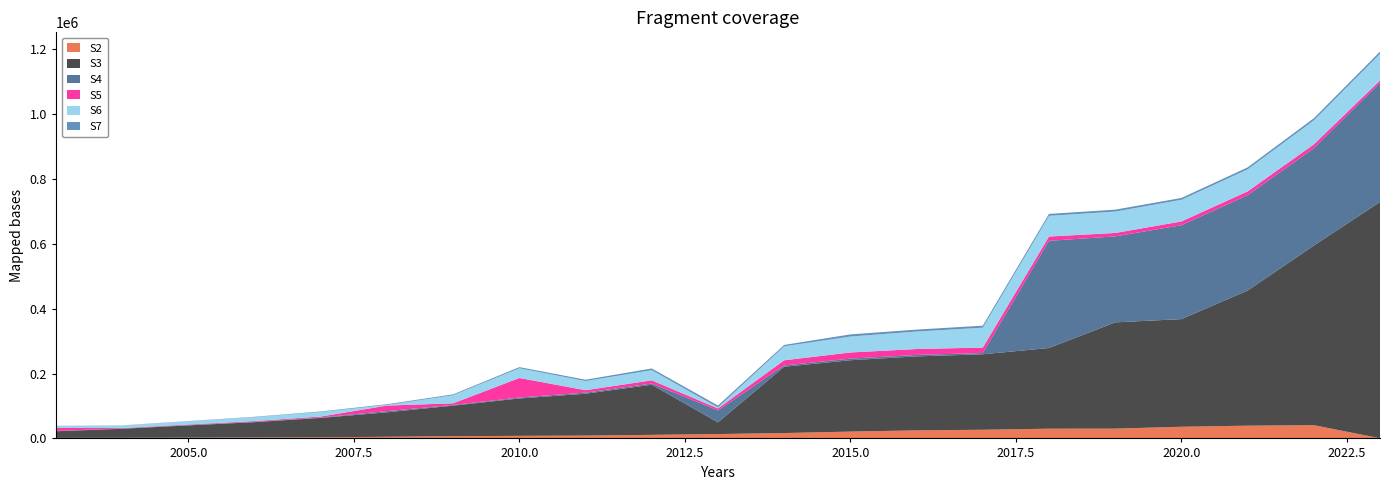

Reading left to right, extract all data points from this chart.

S2: 1652.3	1890.7	2323.7	2749.9	3403.5	5064.5	6894.9	7923.1	8757.8	10996.4	13478.8	16573.8	21042.7	24853.1	26708.0	29993.1	30203.0	35971.8	39317.2	40968.5	491.6
S3: 20427.1	27876.5	37817.8	47353.0	59851.0	75406.4	94258.3	115299.8	129119.6	154523.5	36025.0	204393.9	220064.0	228030.1	232725.7	248783.8	327648.2	331907.7	416544.1	553587.1	728520.7
S4: 924.0	964.0	1119.0	1125.0	1302.3	3741.8	1992.5	2802.2	3357.1	3739.0	36790.1	4125.8	4956.6	4614.9	3838.9	330529.3	265084.5	289472.3	294103.8	299985.9	367482.7
S5: 9221.0	1273.1	1716.0	2265.3	2880.3	17024.4	5132.8	60322.0	7439.4	9810.7	6041.1	15800.2	18924.9	18166.9	16779.9	13172.2	10564.1	11536.0	11720.6	11955.0	7173.0
S6: 6289.4	7646.2	9614.1	12138.1	14154.0	1959.2	24974.1	30074.5	28291.7	31444.9	3084.9	43215.7	49200.0	53890.4	61449.9	63846.4	66017.2	66941.5	68012.5	74201.7	81992.8
S7: 423.1	560.1	808.1	1095.7	1519.4	2162.6	2625.4	3366.1	3956.6	5153.5	5893.2	4110.0	6546.7	5976.2	6145.0	5936.1	5864.8	5542.3	5908.1	6351.2	6872.0